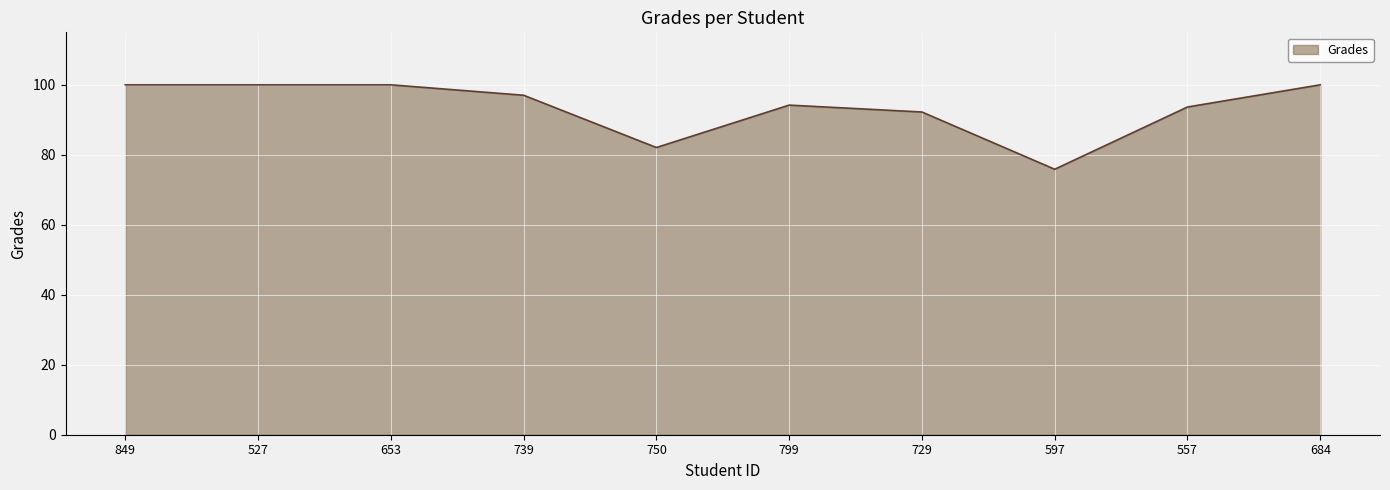

What is the difference between the maximum and minimum values?

24.1